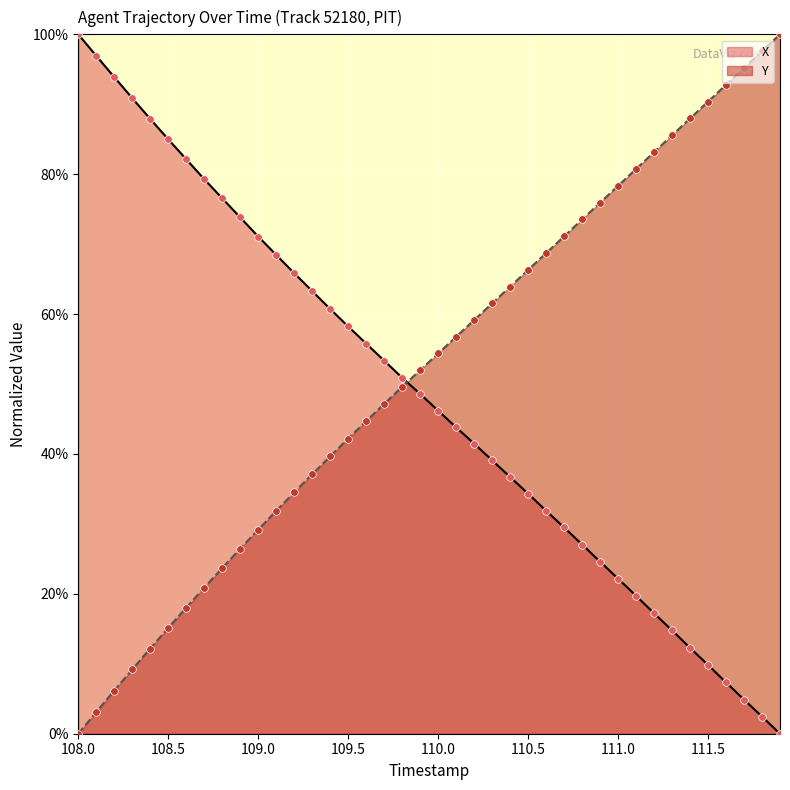

Which series reaches the minimum Y coordinate?

X